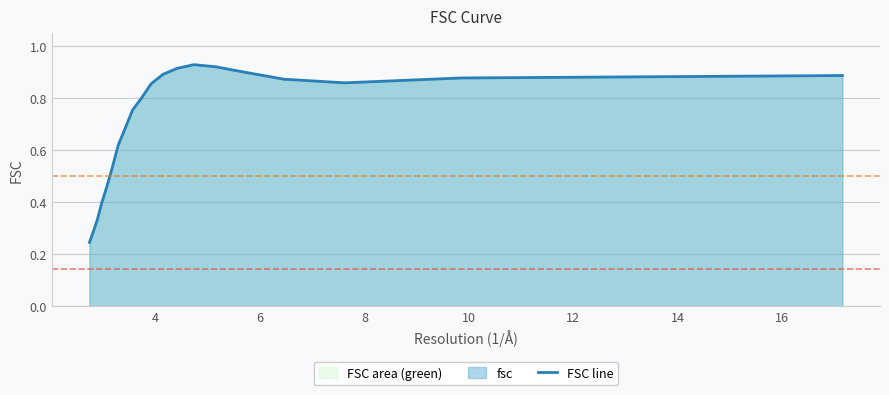

How many interior local peaks (higher than both neighbors) does the data have?

1